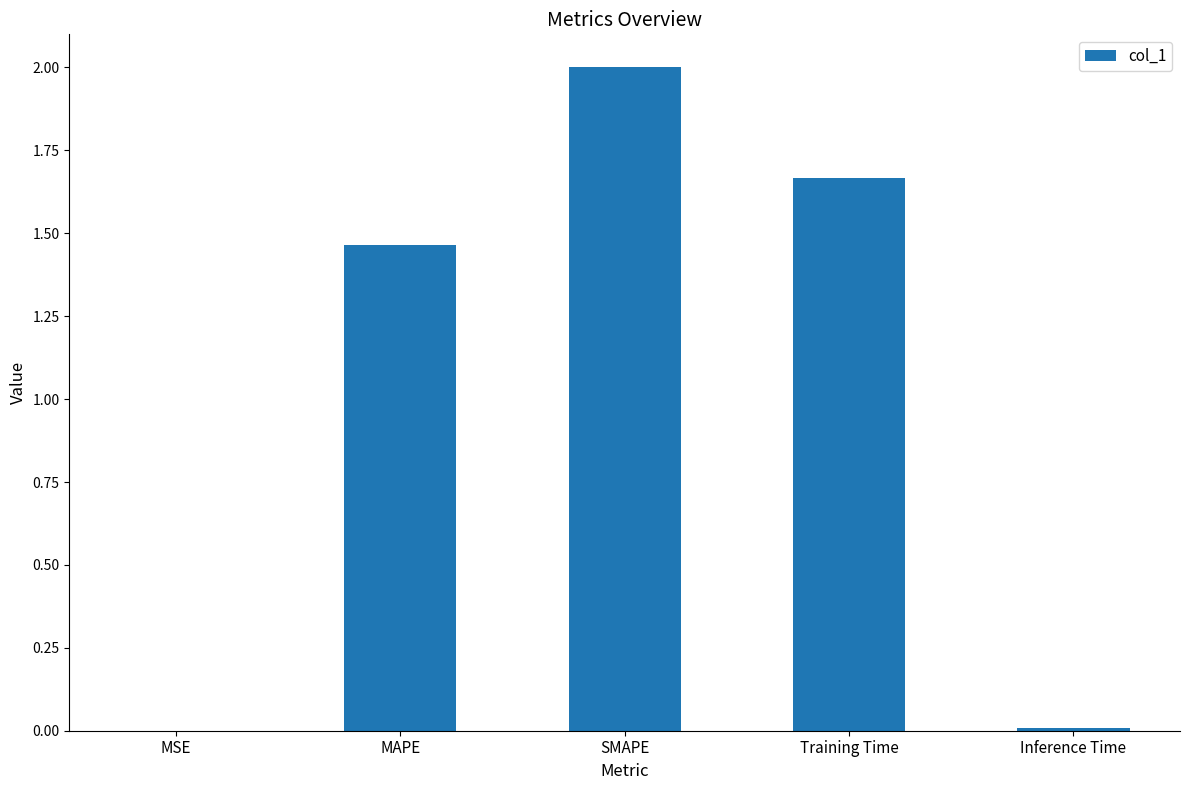

Is it true that the value at Training Time is 2.7?

False